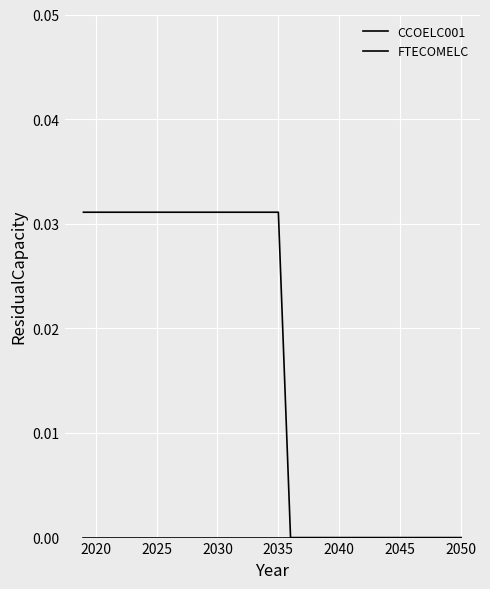

Rank the series by their average value, from lowest to highest.

FTECOMELC, CCOELC001